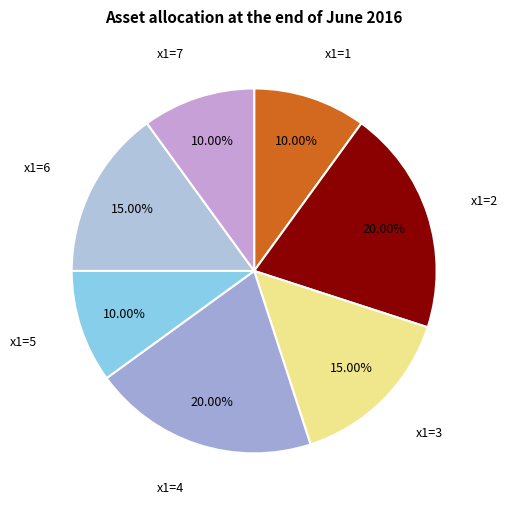

Between x1=7 and x1=2, which is larger?

x1=2